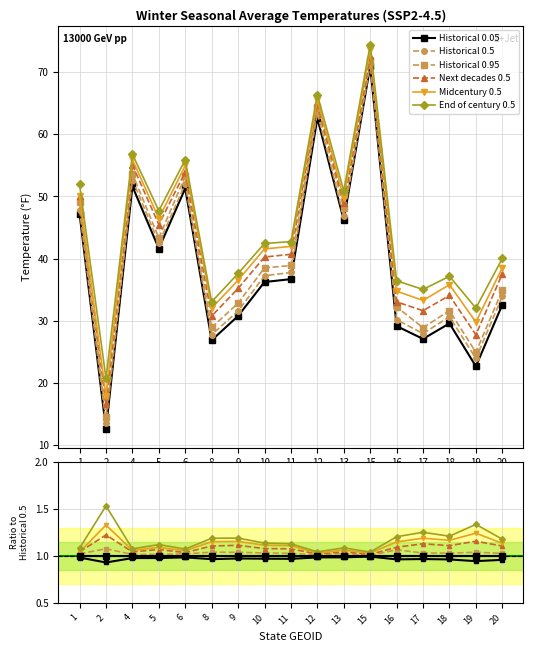

At which category is the sum across all series the highest?

2